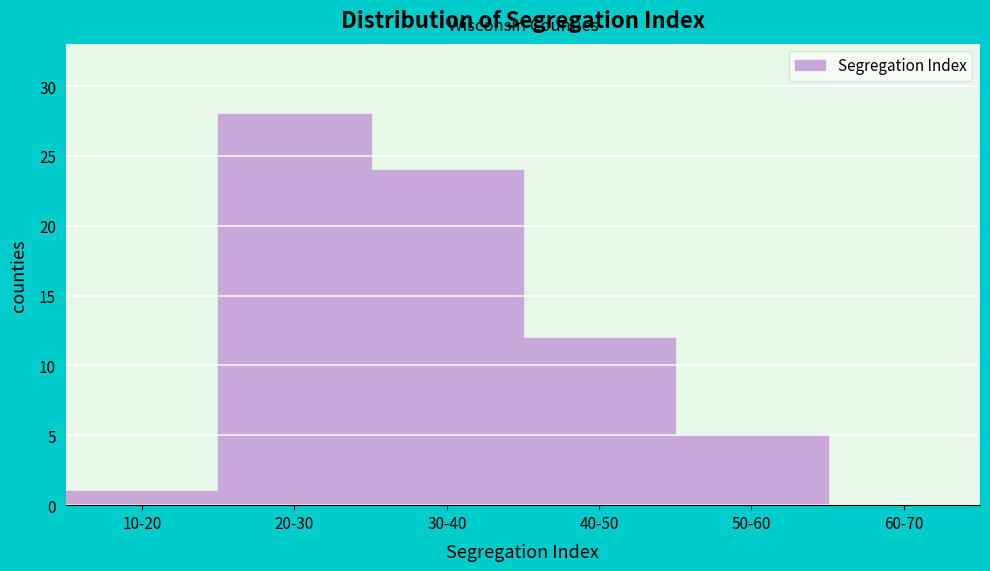

Reading right to left, list all the values displayed in this chart.

60-70=0	50-60=5	40-50=12	30-40=24	20-30=28	10-20=1